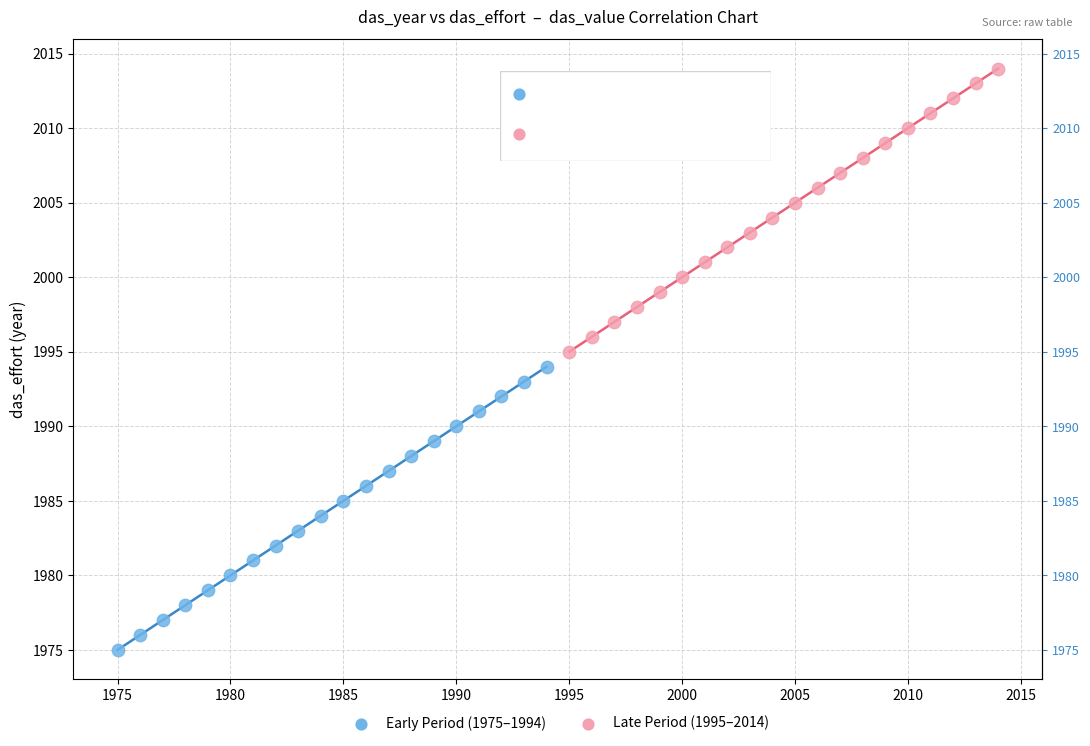

Which series reaches the minimum Y coordinate?

Early Period (1975–1994)